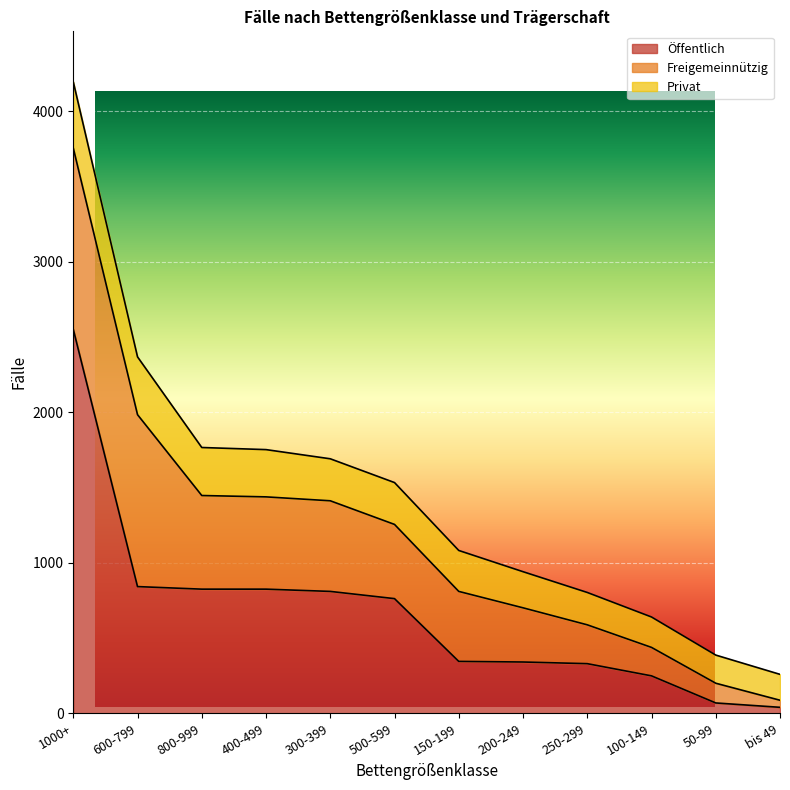

How many data points in Freigemeinnützig are above 493?

5